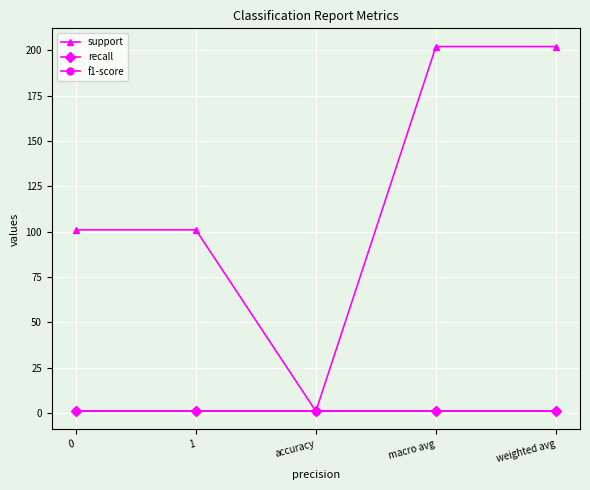

True or false: recall and f1-score intersect in this chart.

False